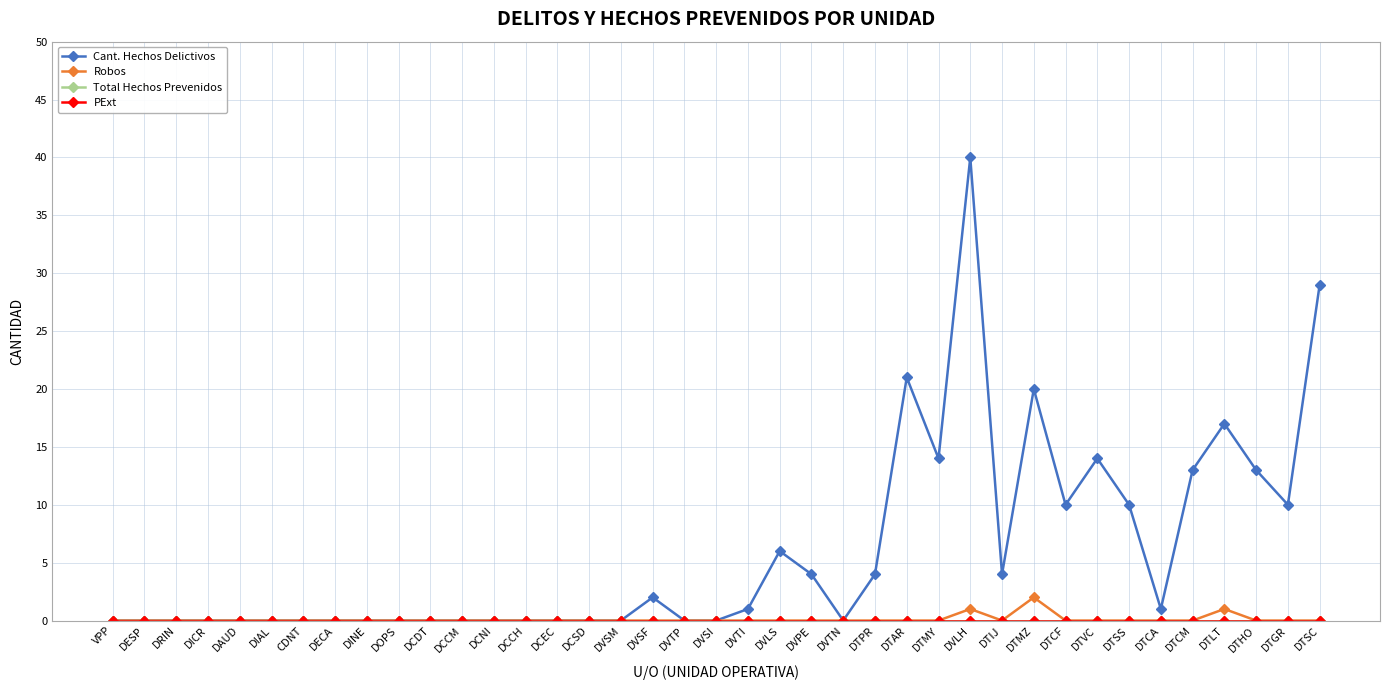

Reading left to right, what are all the values shown in this chart?

Cant. Hechos Delictivos: 0	0	0	0	0	0	0	0	0	0	0	0	0	0	0	0	0	2	0	0	1	6	4	0	4	21	14	40	4	20	10	14	10	1	13	17	13	10	29
Robos: 0	0	0	0	0	0	0	0	0	0	0	0	0	0	0	0	0	0	0	0	0	0	0	0	0	0	0	1	0	2	0	0	0	0	0	1	0	0	0
Total Hechos Prevenidos: 0	0	0	0	0	0	0	0	0	0	0	0	0	0	0	0	0	0	0	0	0	0	0	0	0	0	0	0	0	0	0	0	0	0	0	0	0	0	0
PExt: 0	0	0	0	0	0	0	0	0	0	0	0	0	0	0	0	0	0	0	0	0	0	0	0	0	0	0	0	0	0	0	0	0	0	0	0	0	0	0